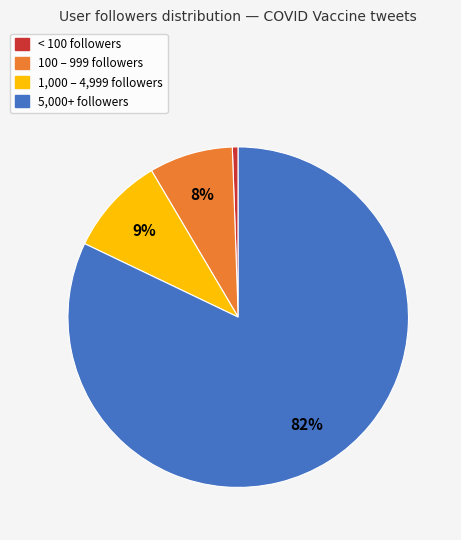

How many slices are in this pie chart?

4